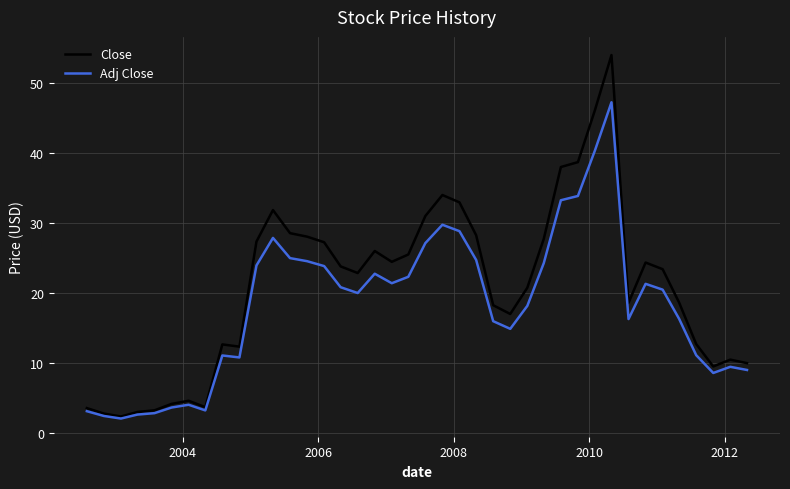

Which series has the largest range (max minus min)?

Close